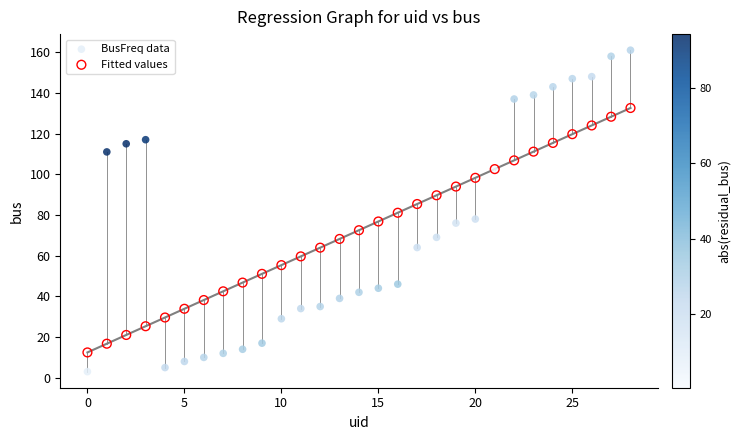

Which series has the largest Y range (max minus min)?

BusFreq data